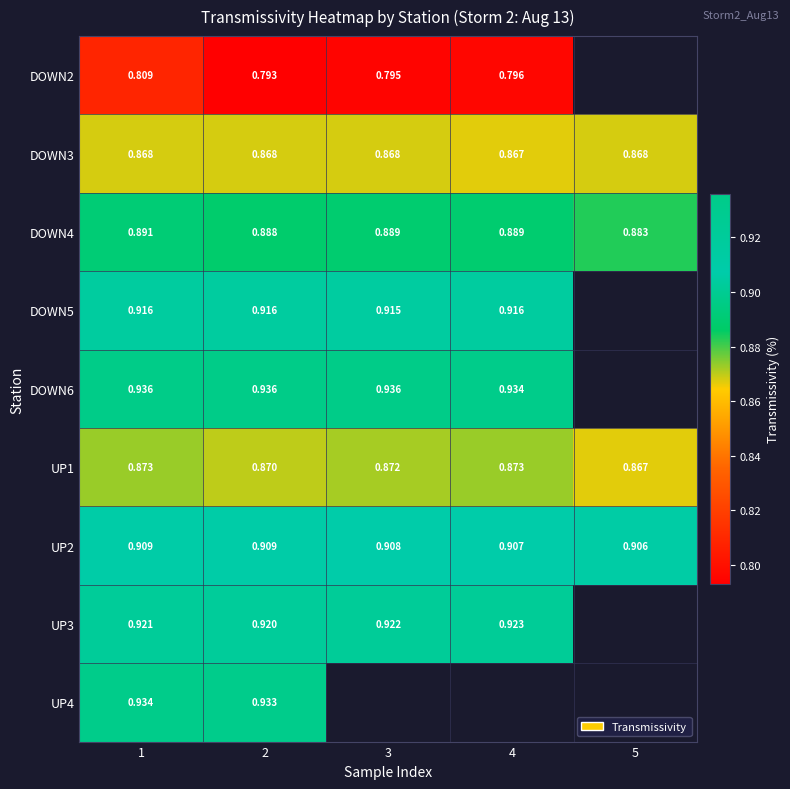

Is the value of DOWN3 at 1 greater than the value of DOWN5 at 4?

No